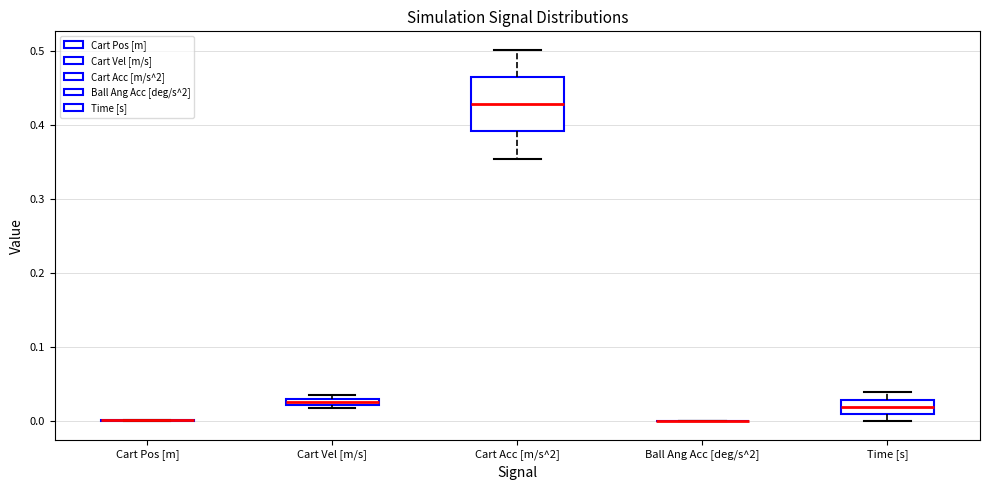

Which box is the tallest, from its lower edge to its upper edge?

Cart Acc [m/s^2]